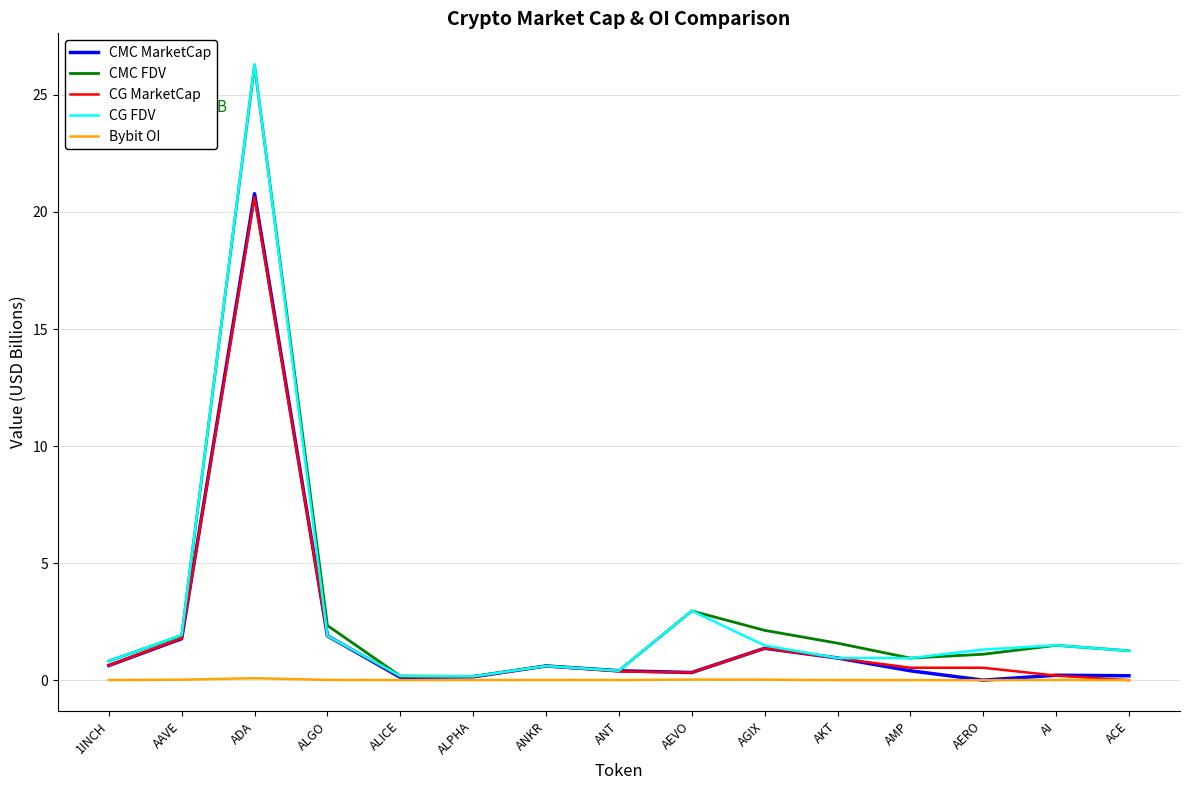

Where is CG FDV nearest to the value 13?

AEVO